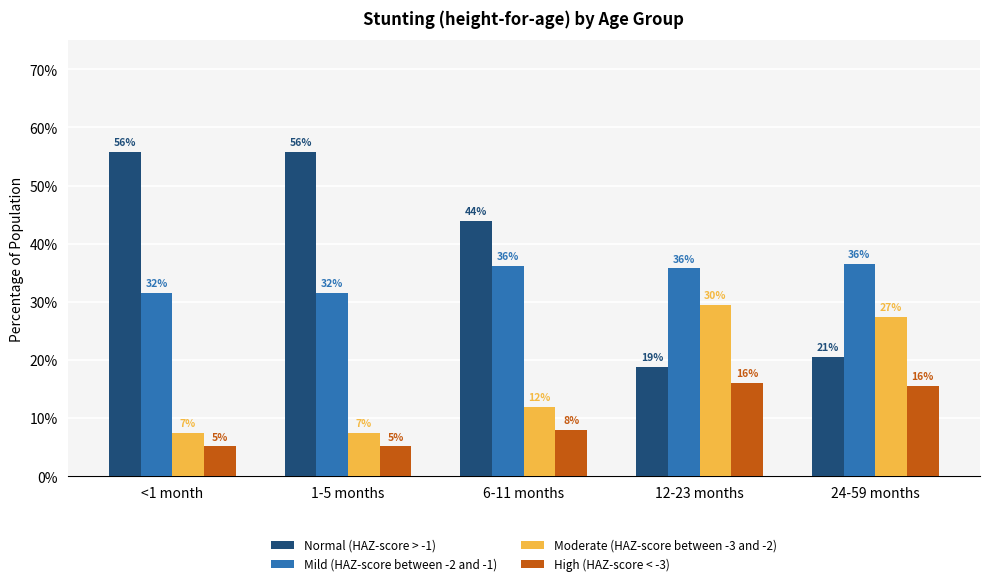

How many High (HAZ-score < -3) values are between 0 and 1?

5